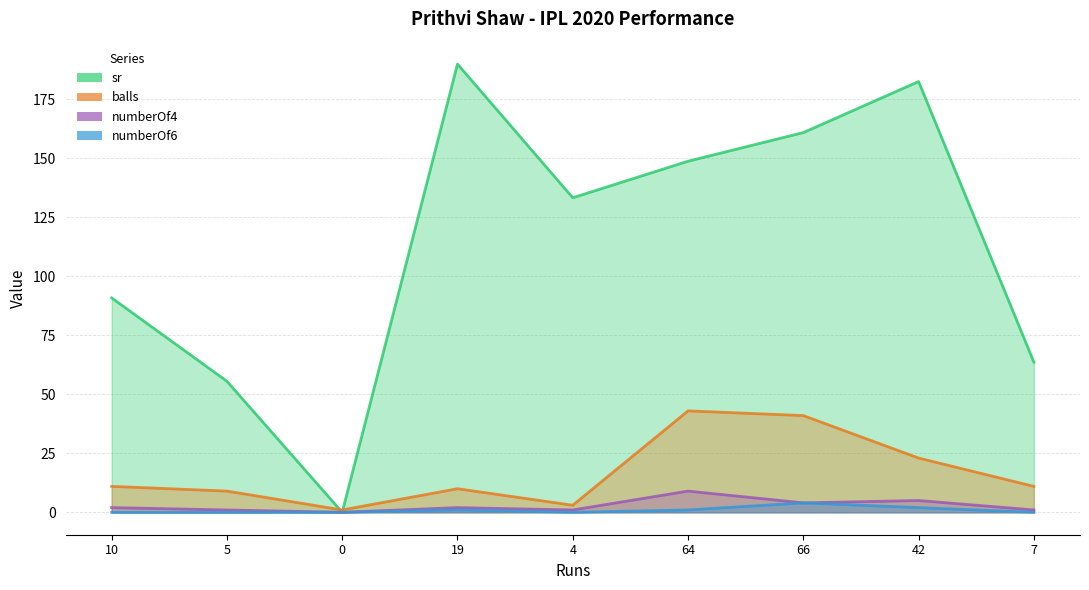

Which series has the largest range (max minus min)?

sr